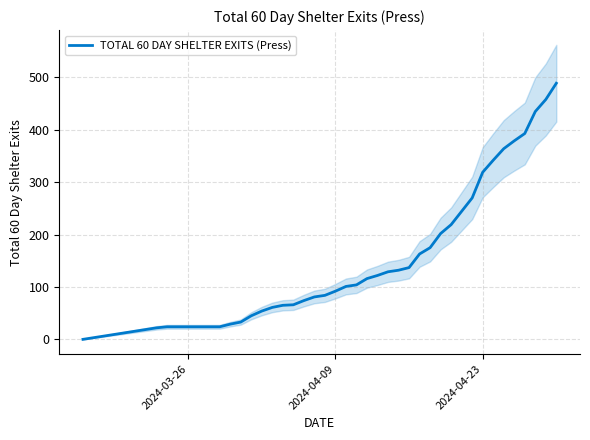

What is the maximum value shown in the chart?

489